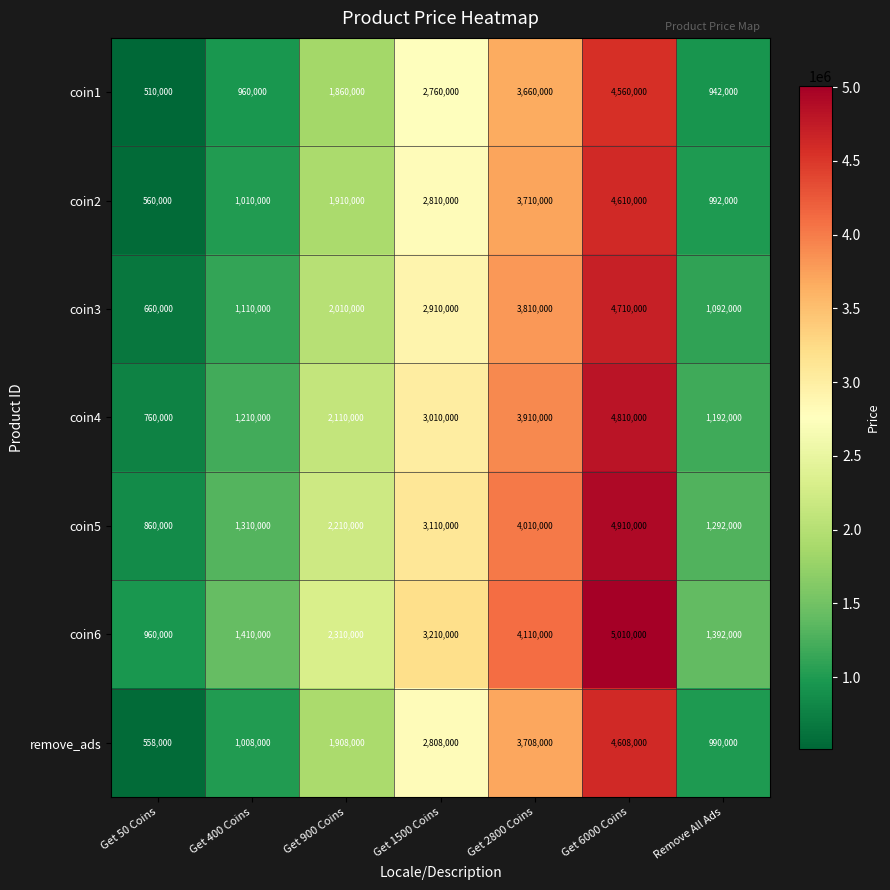

Which series has the largest total across all categories?

coin6